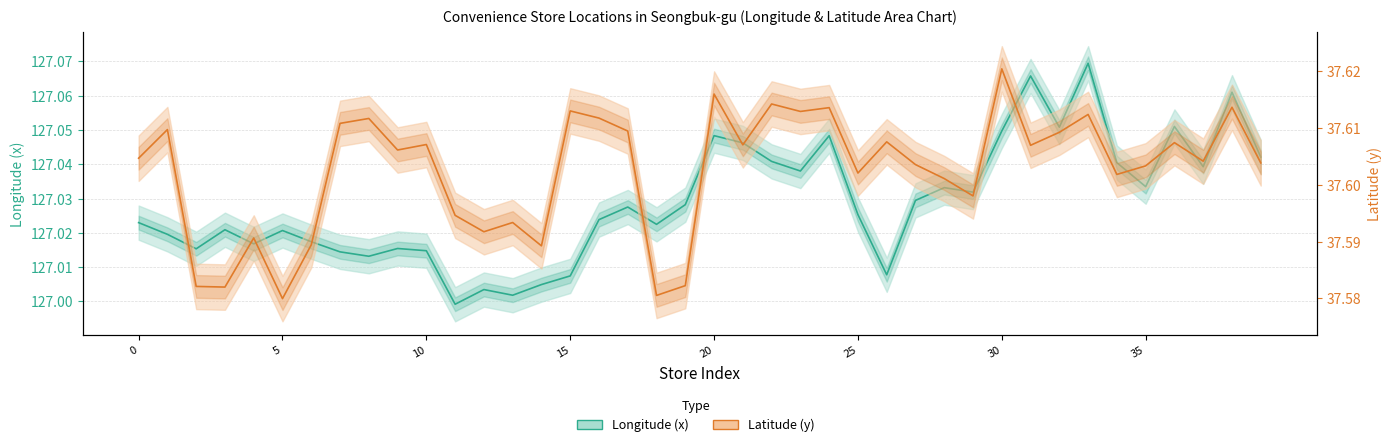

How many data points does each series have?

40